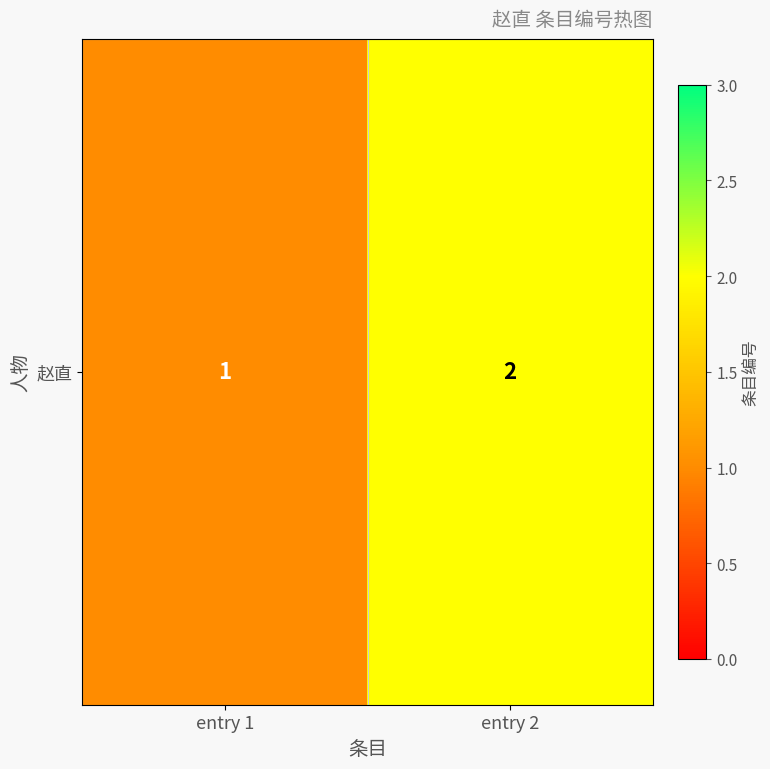

What is the sum of the values at entry 2 and entry 1?

3